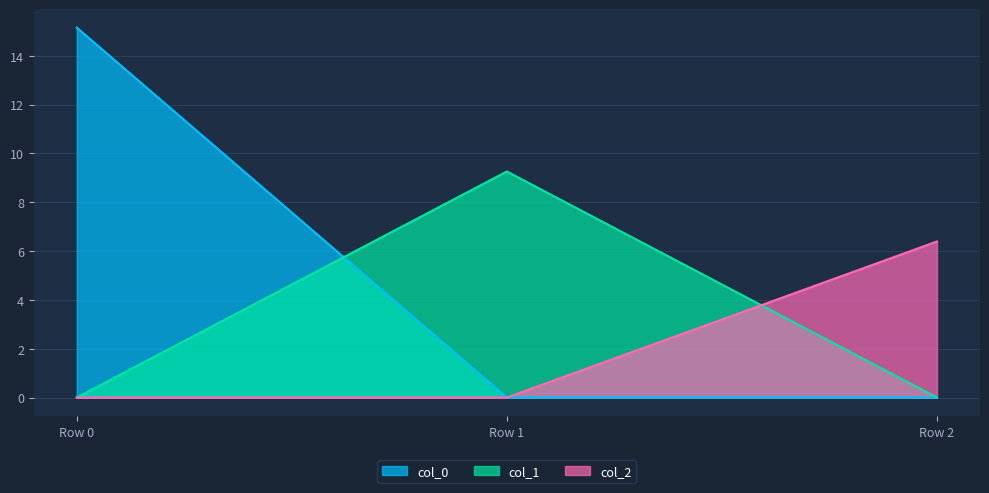

Reading left to right, transcribe all the data shown in this chart.

col_0: Row 0=15.2	Row 1=0.0	Row 2=0.0
col_1: Row 0=0.0	Row 1=9.3	Row 2=0.0
col_2: Row 0=0.0	Row 1=0.0	Row 2=6.4